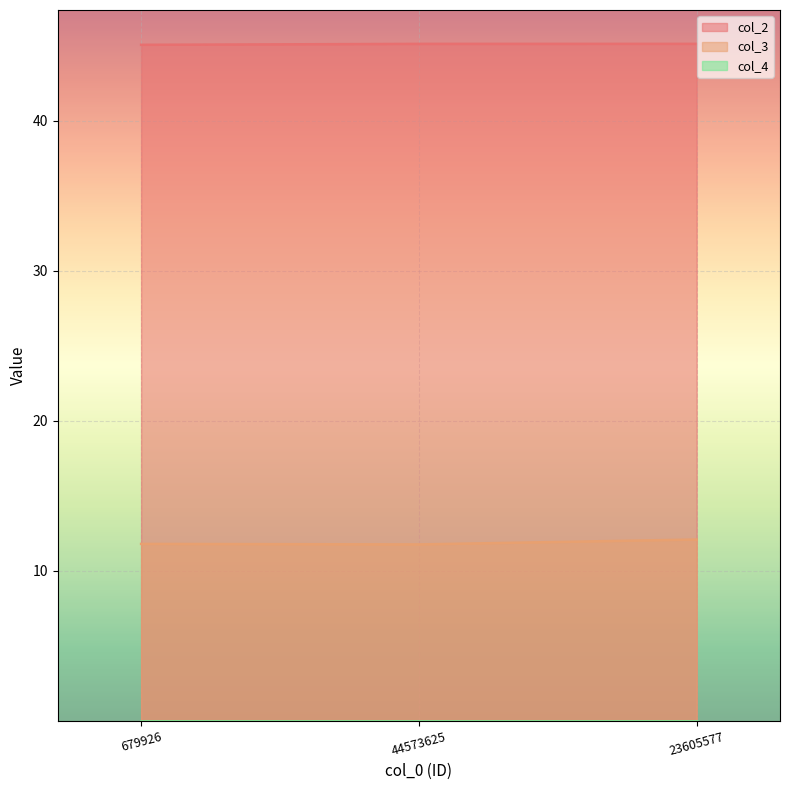

What is the maximum value for col_3?

12.1